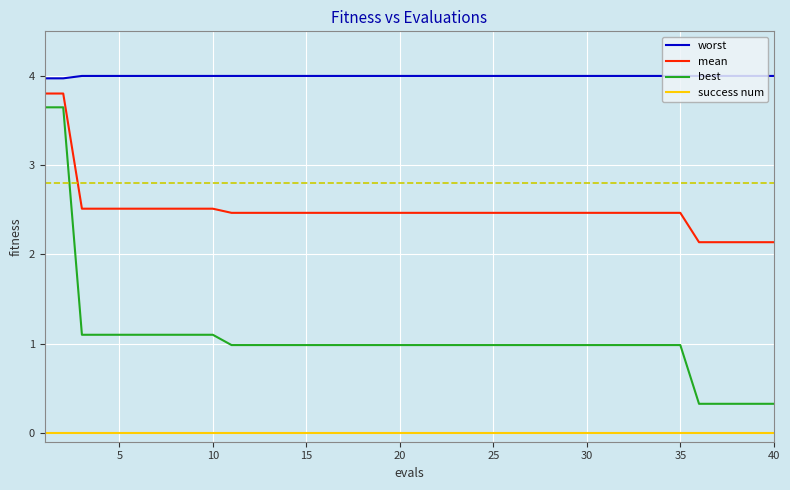

Which series has the largest total across all categories?

worst